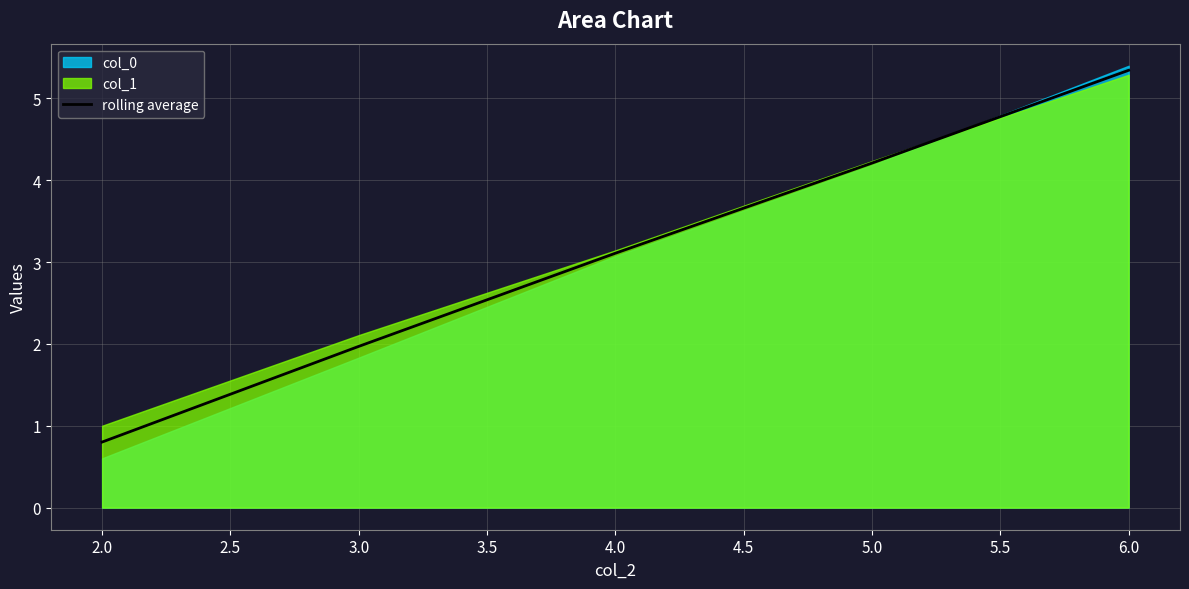

List the labels in order of rolling average value, largest first.

6.0, 5.0, 4.0, 3.0, 2.0